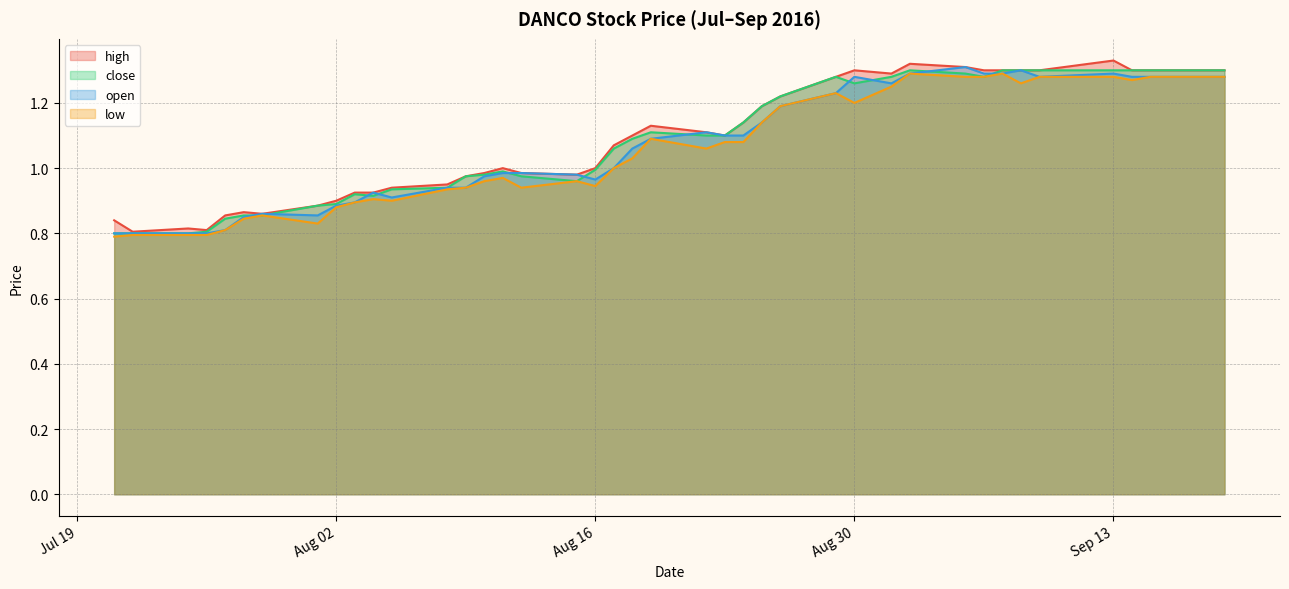

How many series are shown in this chart?

4